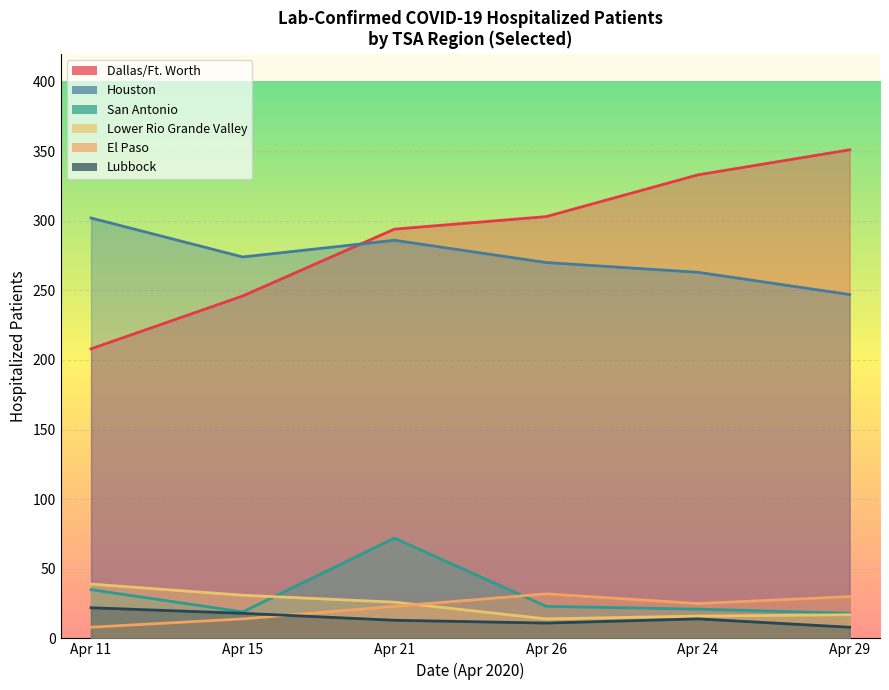

What is the label of the 3rd point from the right?

Apr 26